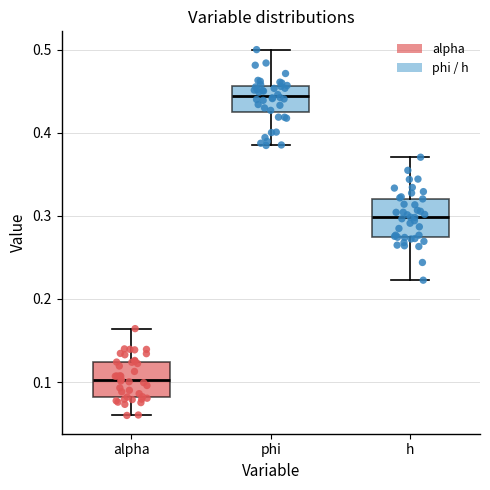

Reading left to right, transcribe this box plot: for each box, give where its median line is, the range the box spans, and where its two whiskers end, as read against the y-axis. The values are not printed on the chart, so give them approximately, as read against the axis.

alpha: median 0.10, box 0.08 to 0.12, whiskers 0.06 to 0.16
phi: median 0.44, box 0.42 to 0.46, whiskers 0.38 to 0.50
h: median 0.30, box 0.27 to 0.32, whiskers 0.22 to 0.37